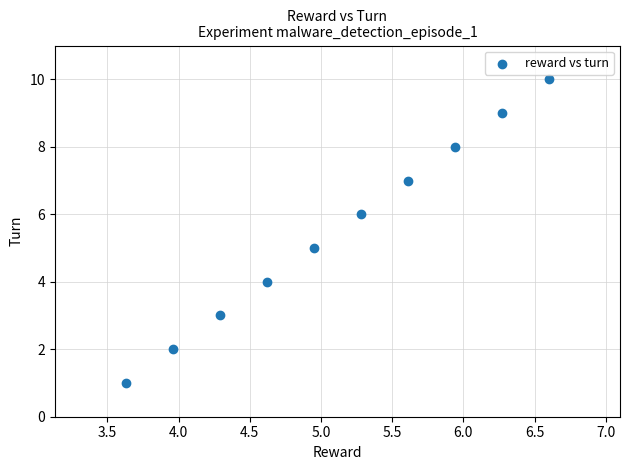

What is the average Y value?

6